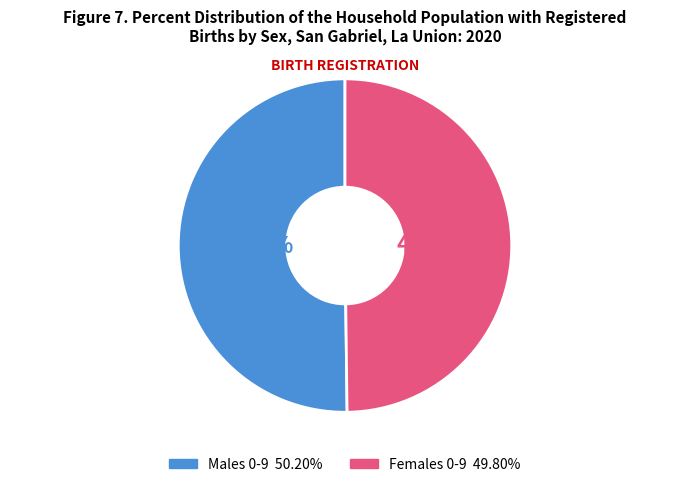

True or false: Males 0-9 accounts for 60% of the total.

False